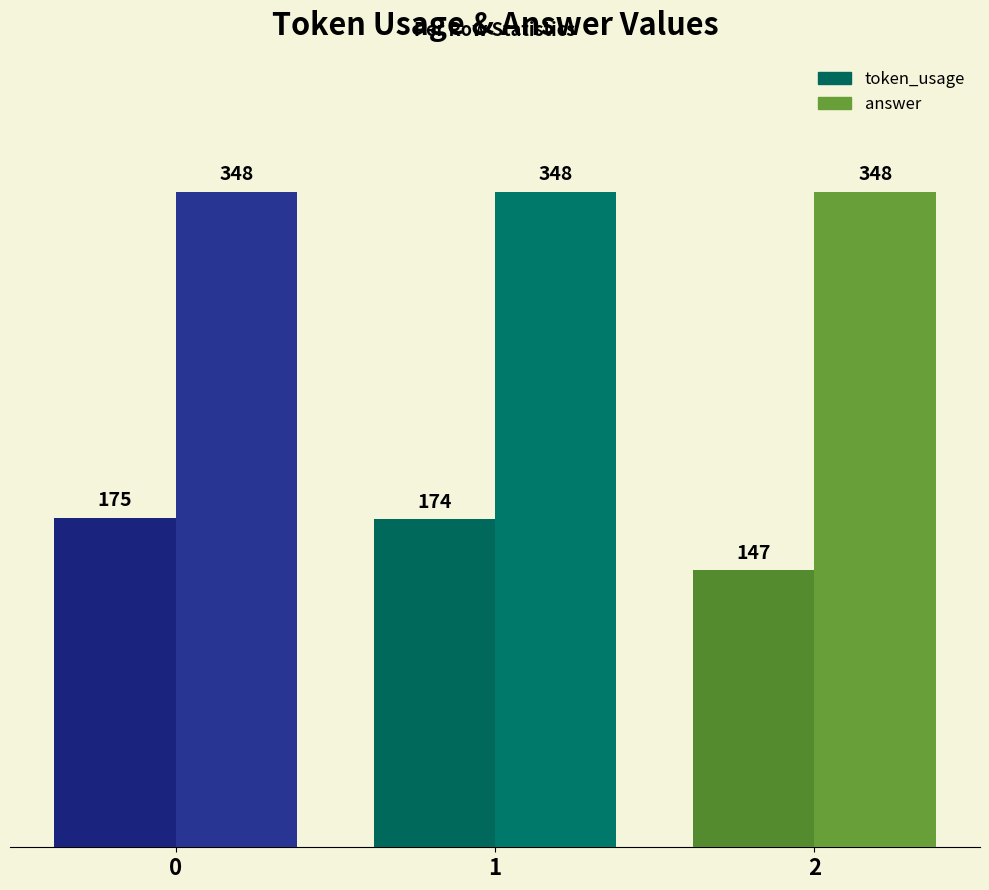

How many categories are shown in the chart?

3